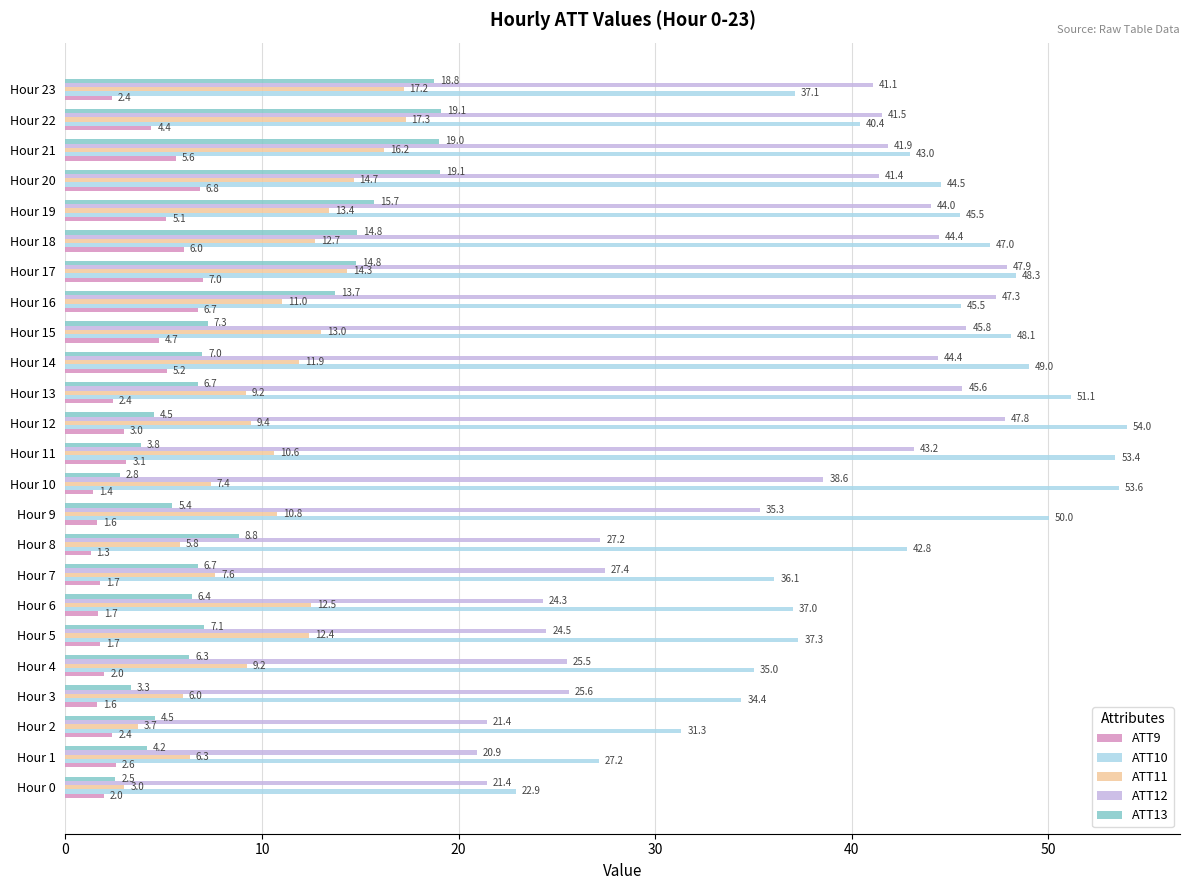

Is it true that ATT10 equals 45.5 at Hour 19?

True